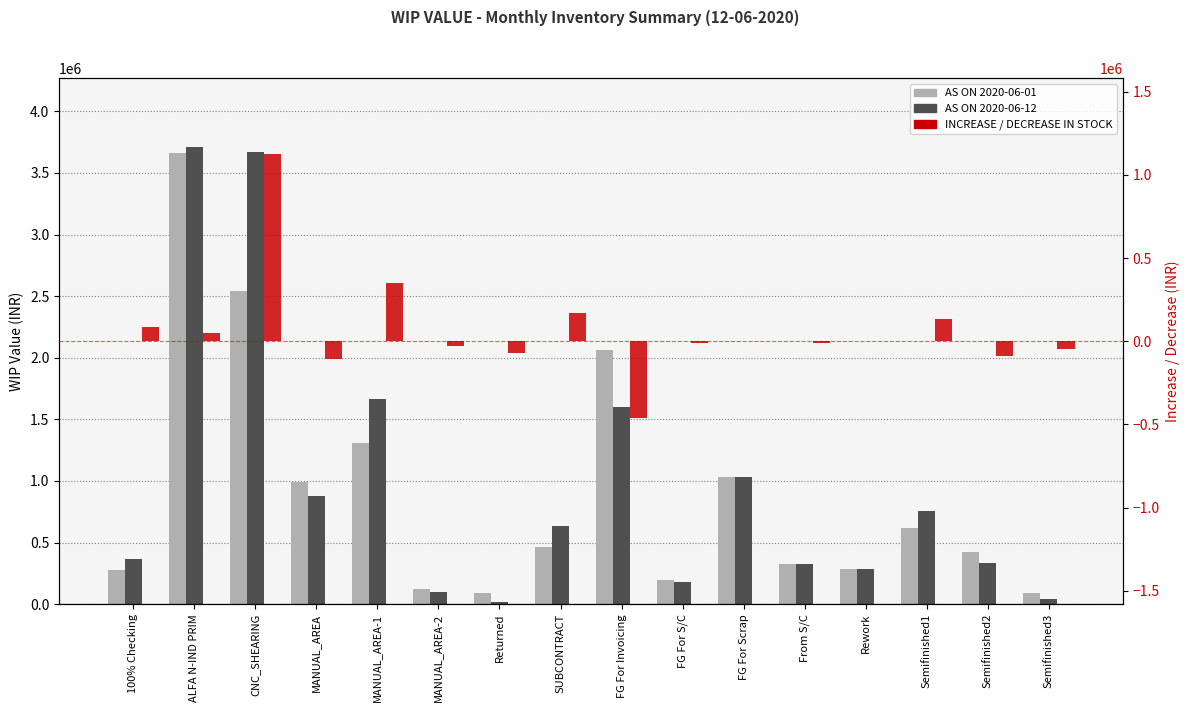

List the series in order of their peak value, lowest first.

INCREASE / DECREASE IN STOCK, AS ON 2020-06-01, AS ON 2020-06-12